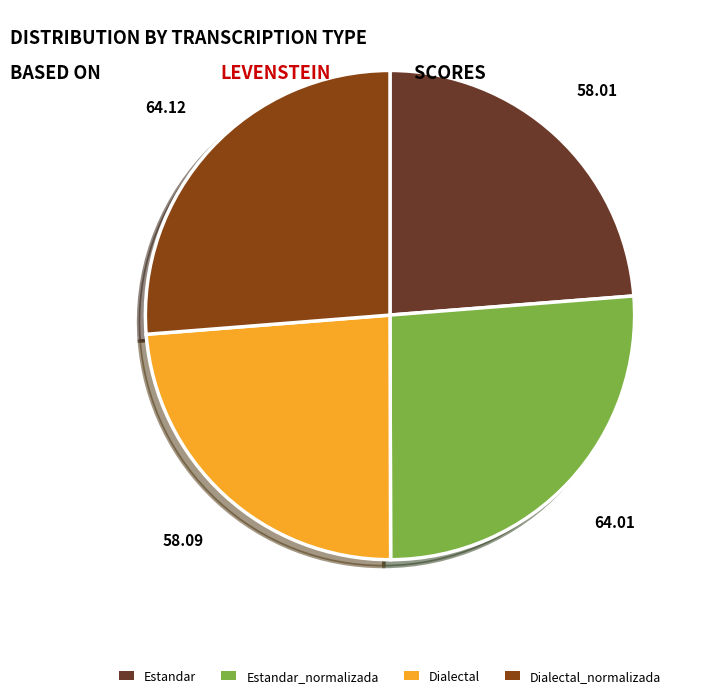

Does any single category account for the majority?

No